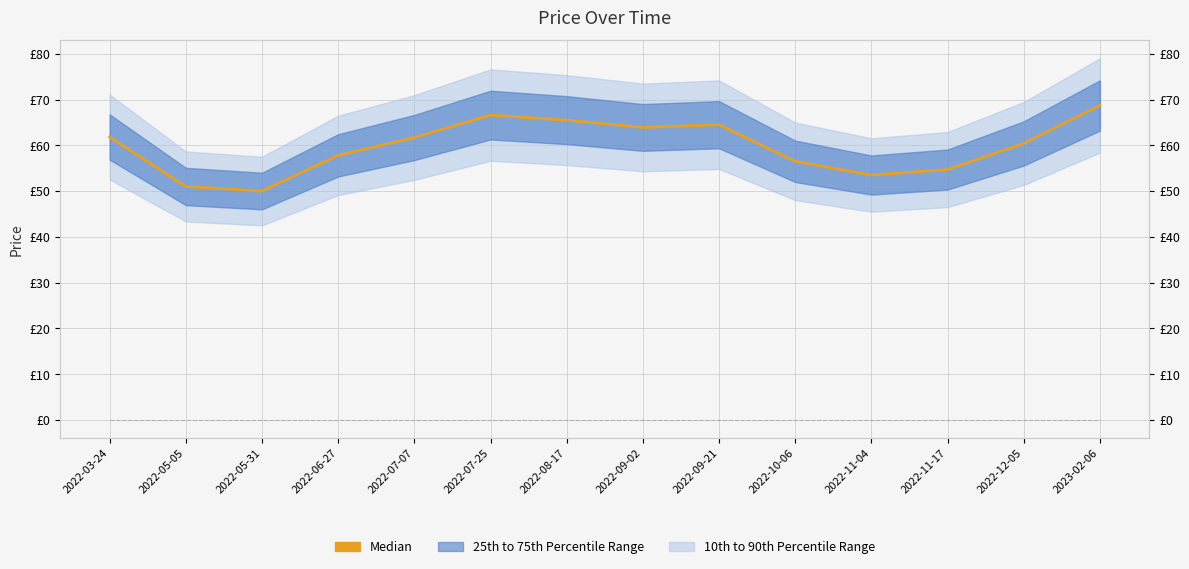

True or false: Median and lhcount intersect in this chart.

False